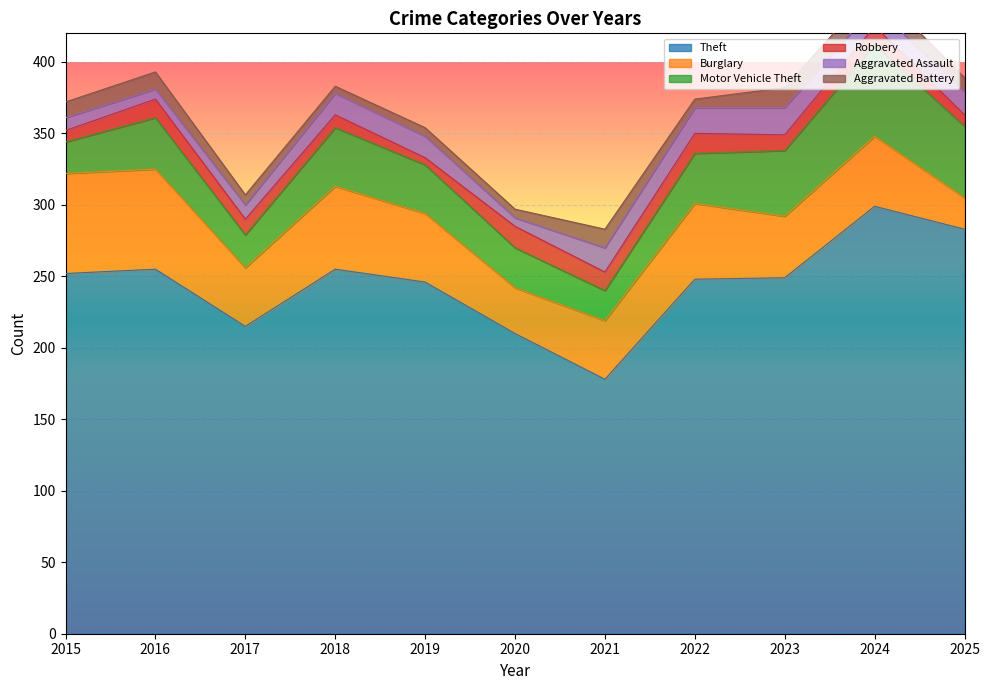

Where is the first local minimum for Aggravated Assault?

2016